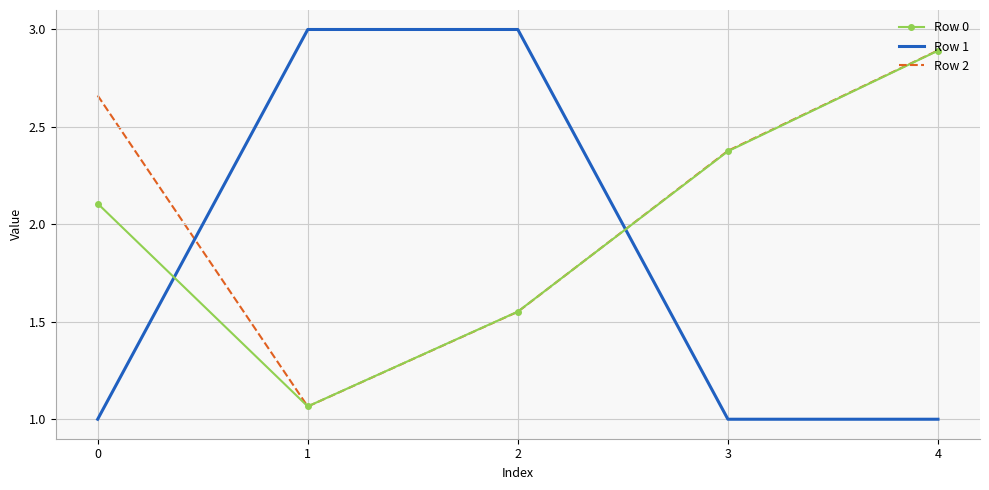

The value of Row 0 at 4 is 0.8. True or false?

False